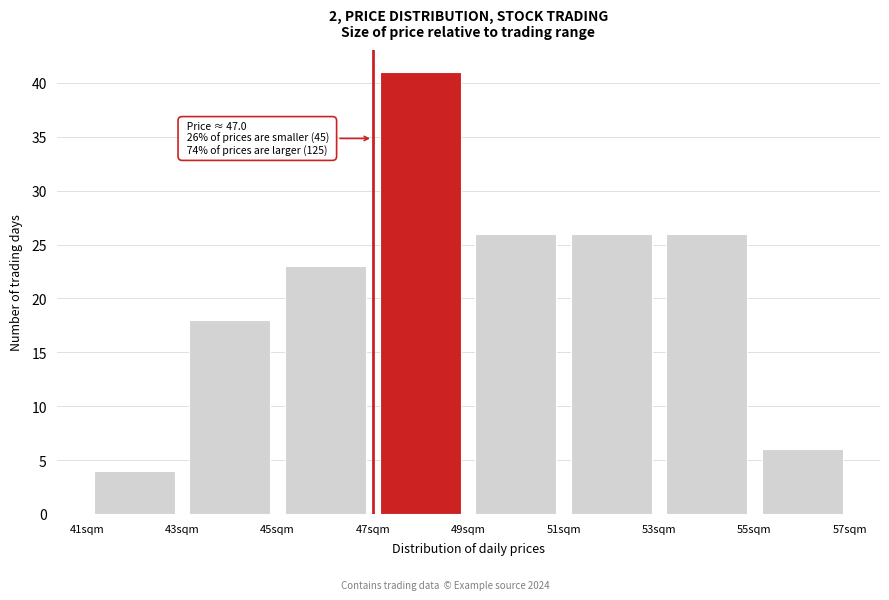

Over which range of the x-axis is the bar tallest?

47 to 49